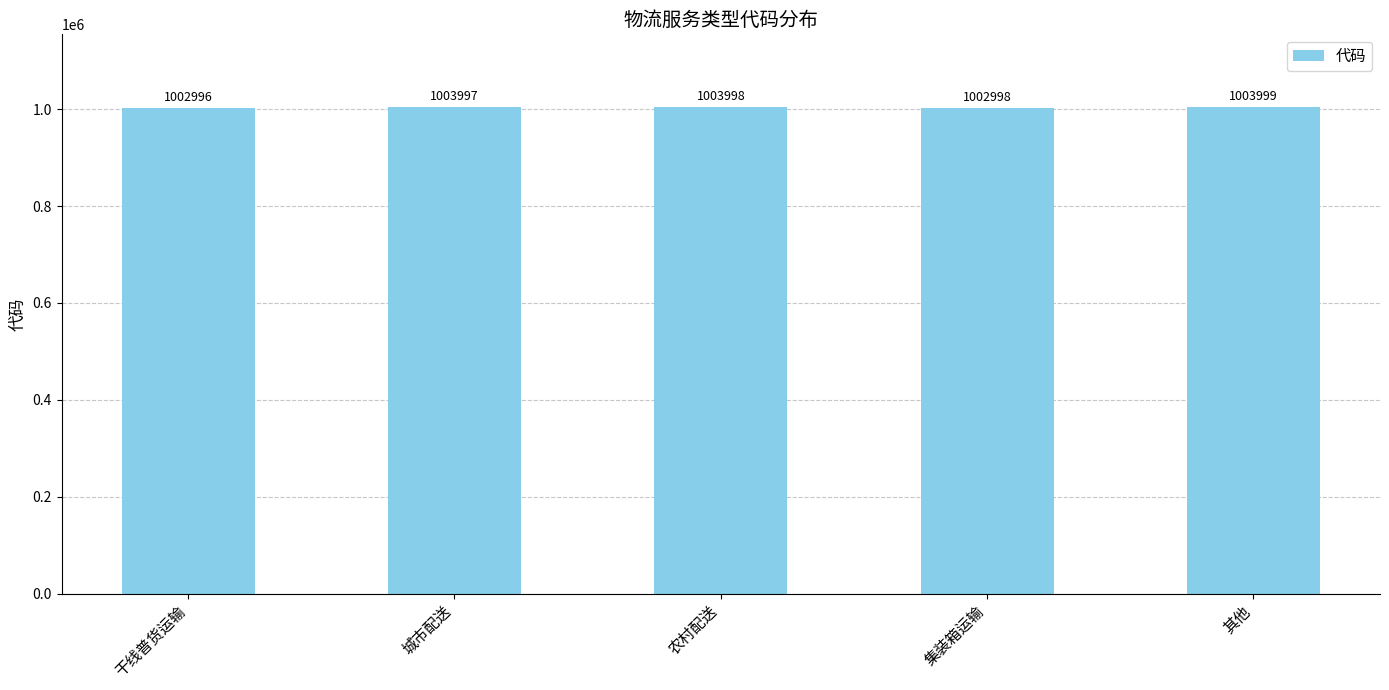

Is it true that the value at 其他 is 1395011?

False